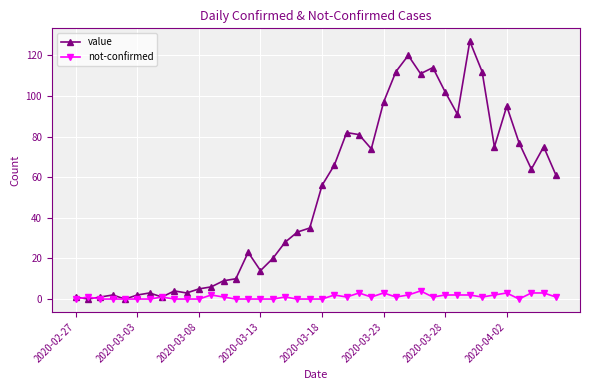

List the series in order of their peak value, highest first.

value, not-confirmed